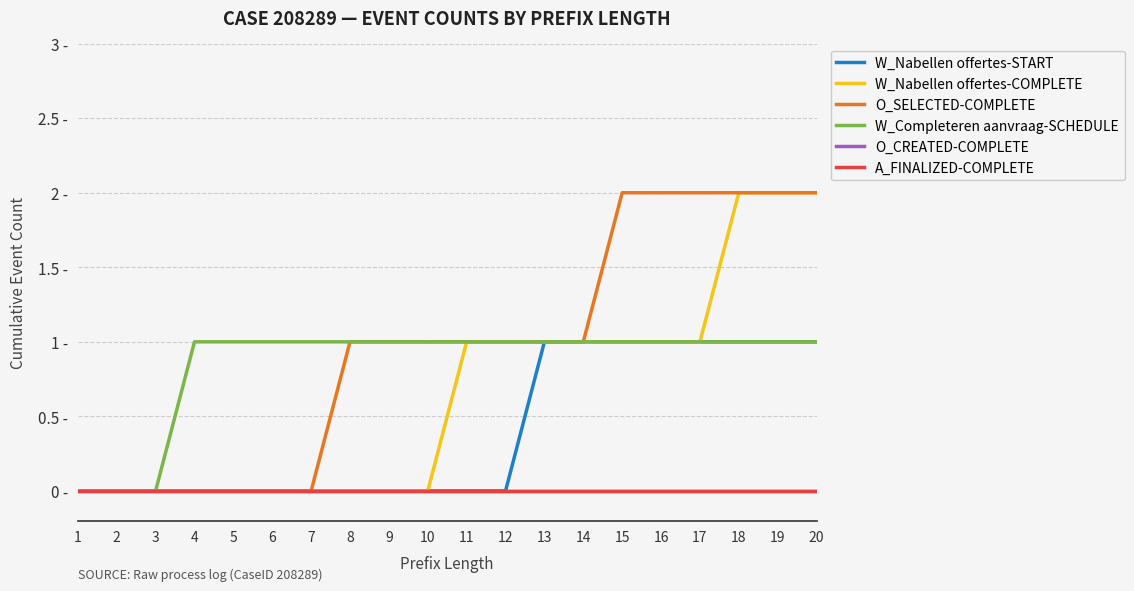

What is the total value across all series at 7?

1